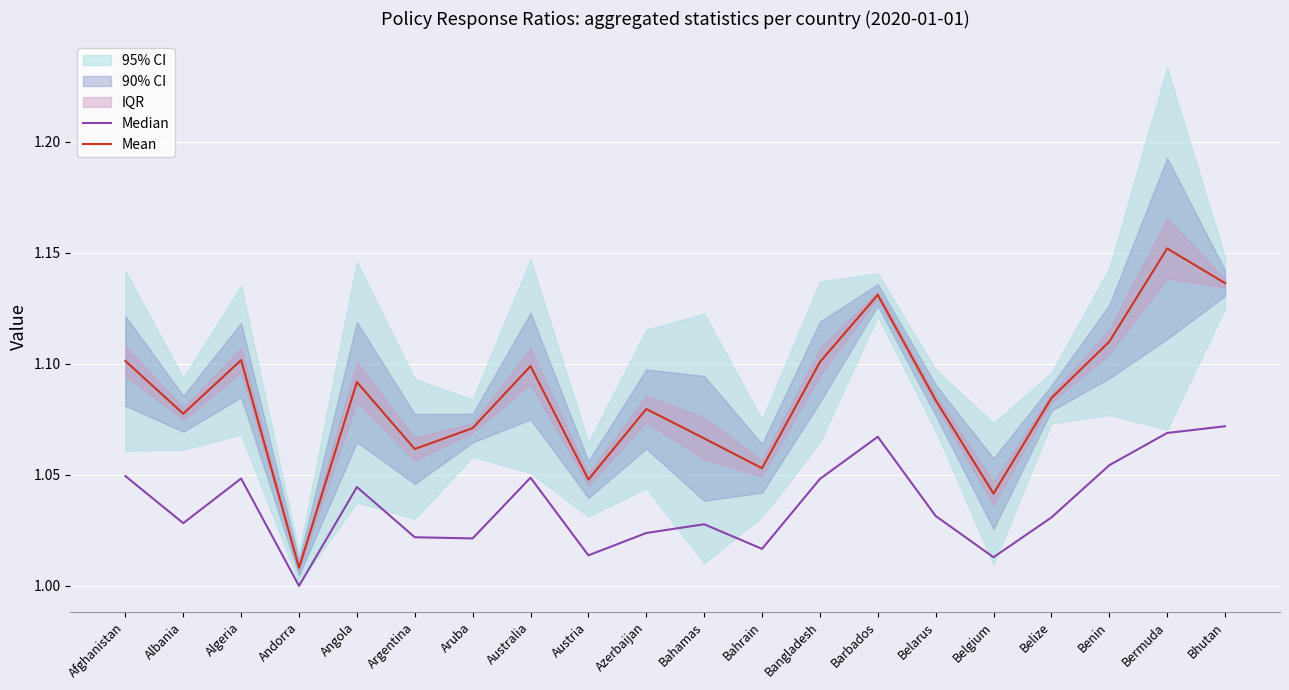

What is the total value across all series at Bangladesh?

2.1